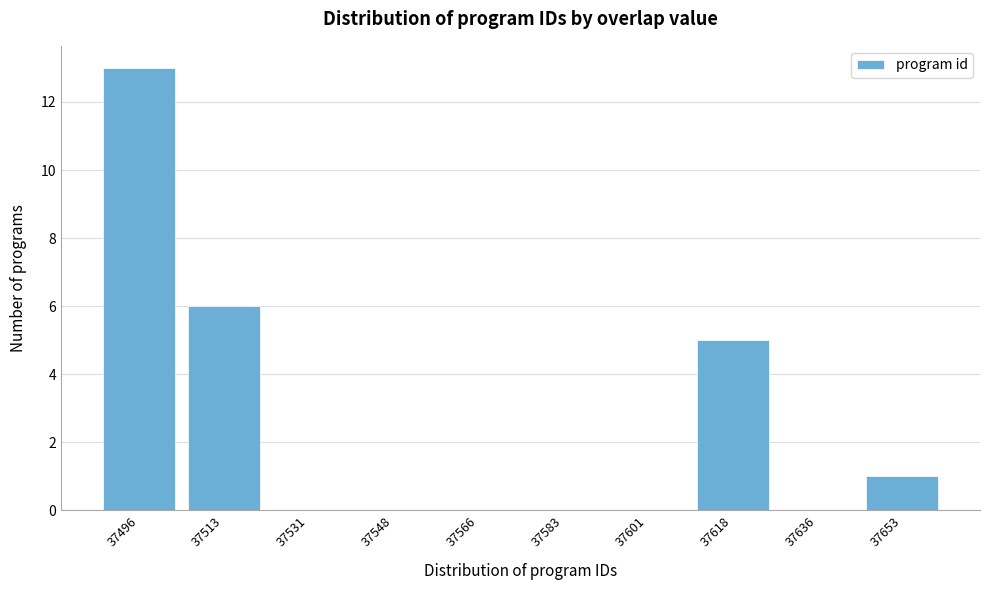

Reading left to right, list all the values displayed in this chart.

37496=13	37513=6	37531=0	37548=0	37566=0	37583=0	37601=0	37618=5	37636=0	37653=1